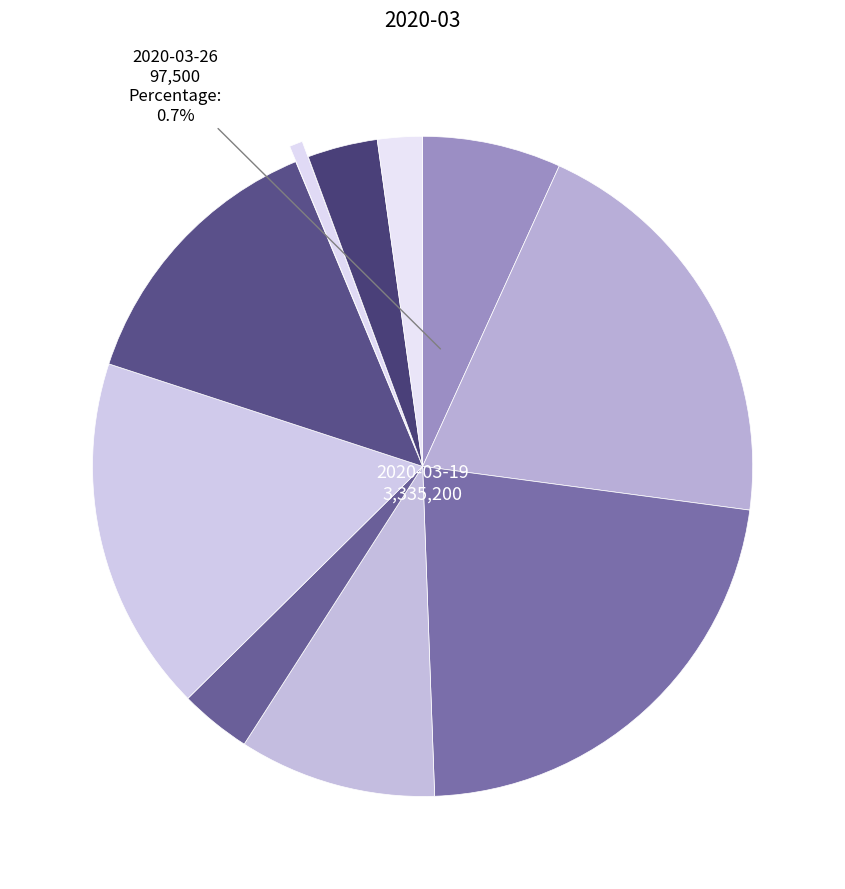

To the nearest percent, what is the difference between the largest and smallest slice percentages?

22%